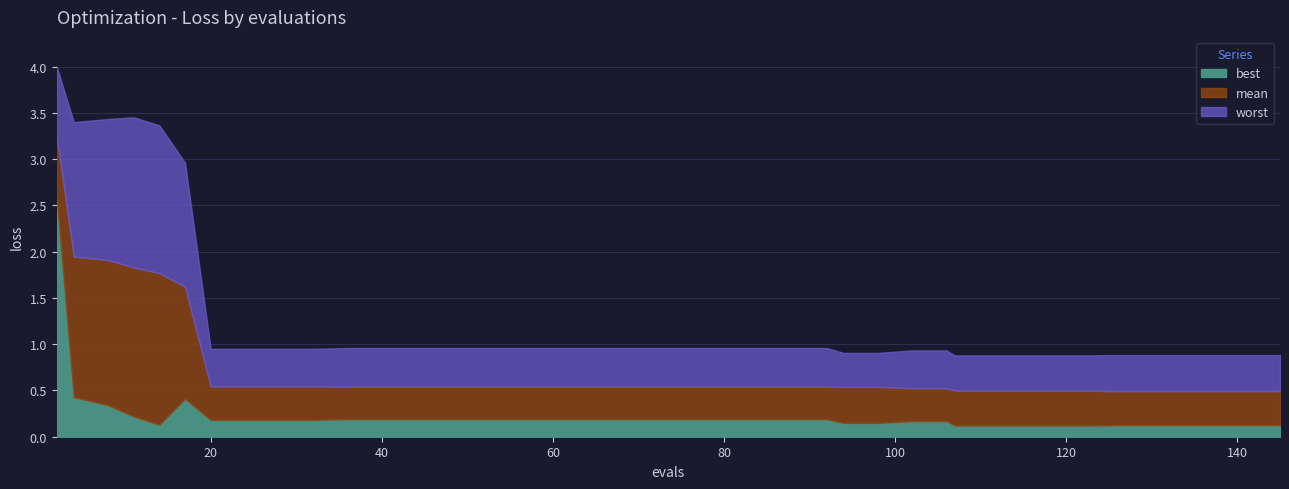

What value does the mean series have at 11?

1.8